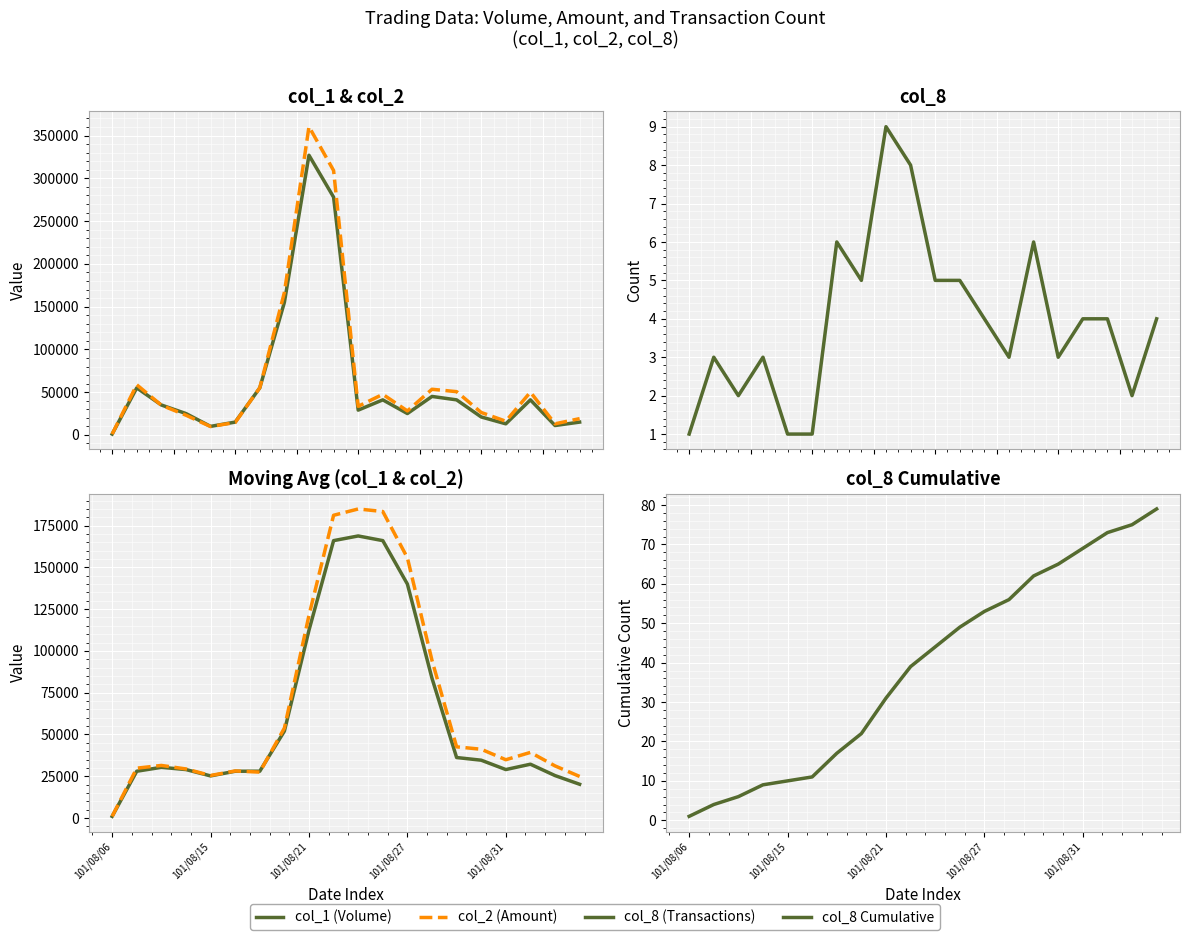

How many lines are shown in the chart?

6